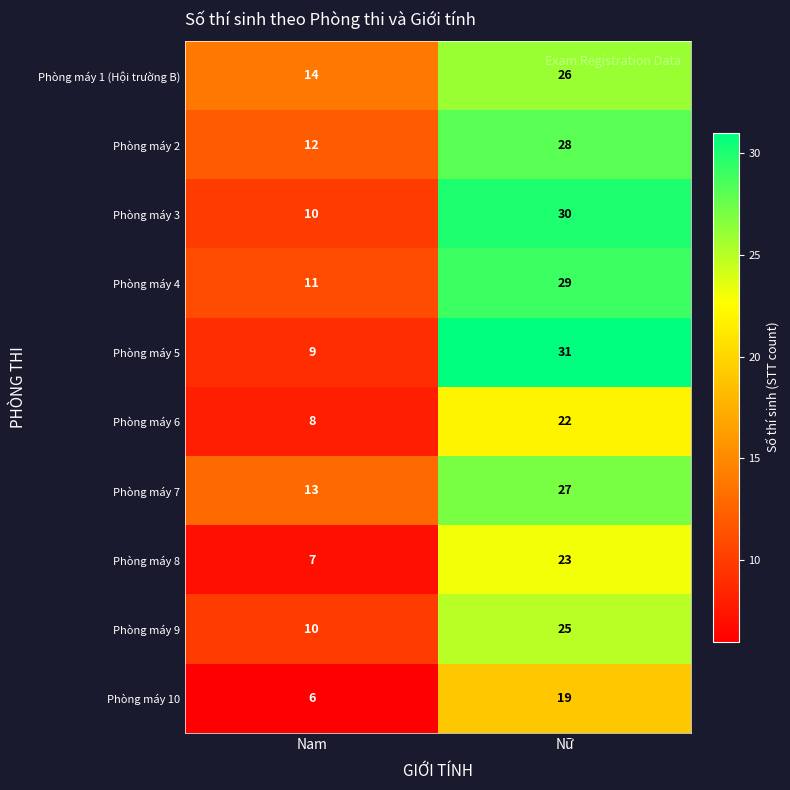

True or false: Phòng máy 5 has a value of 9 at Nam.

True